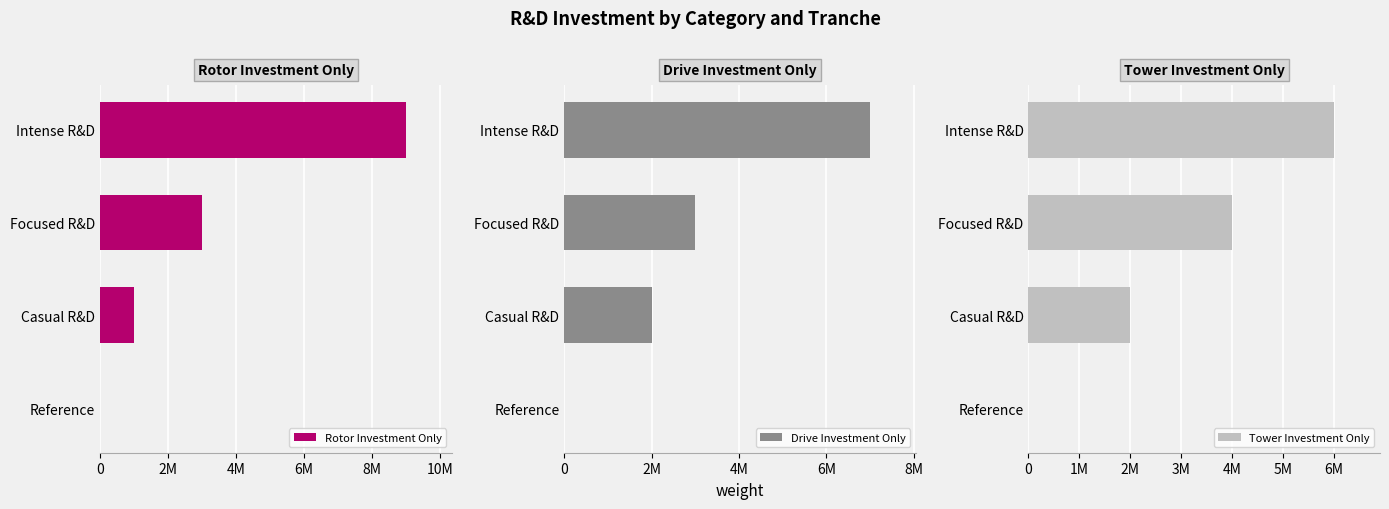

What is the greatest value displayed?

9000000